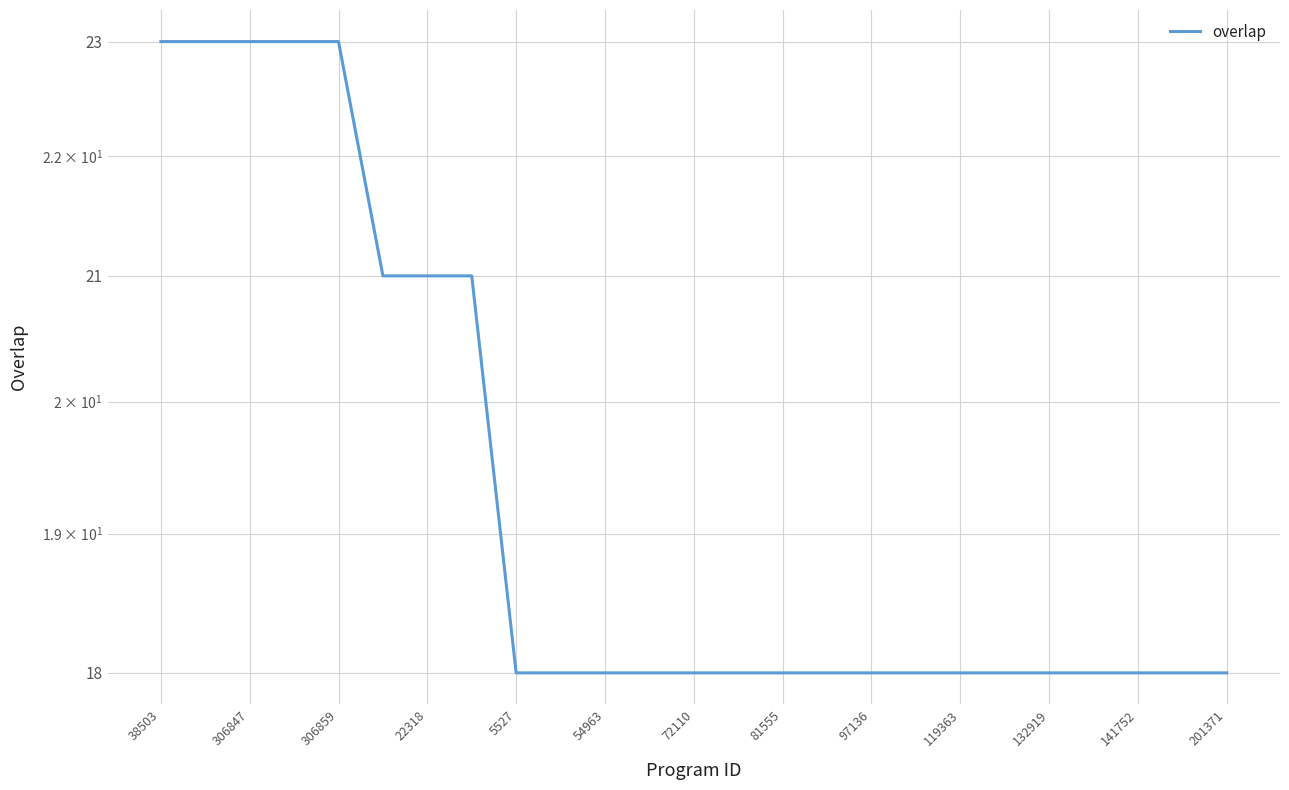

Does the chart display data point markers on the line(s)?

No